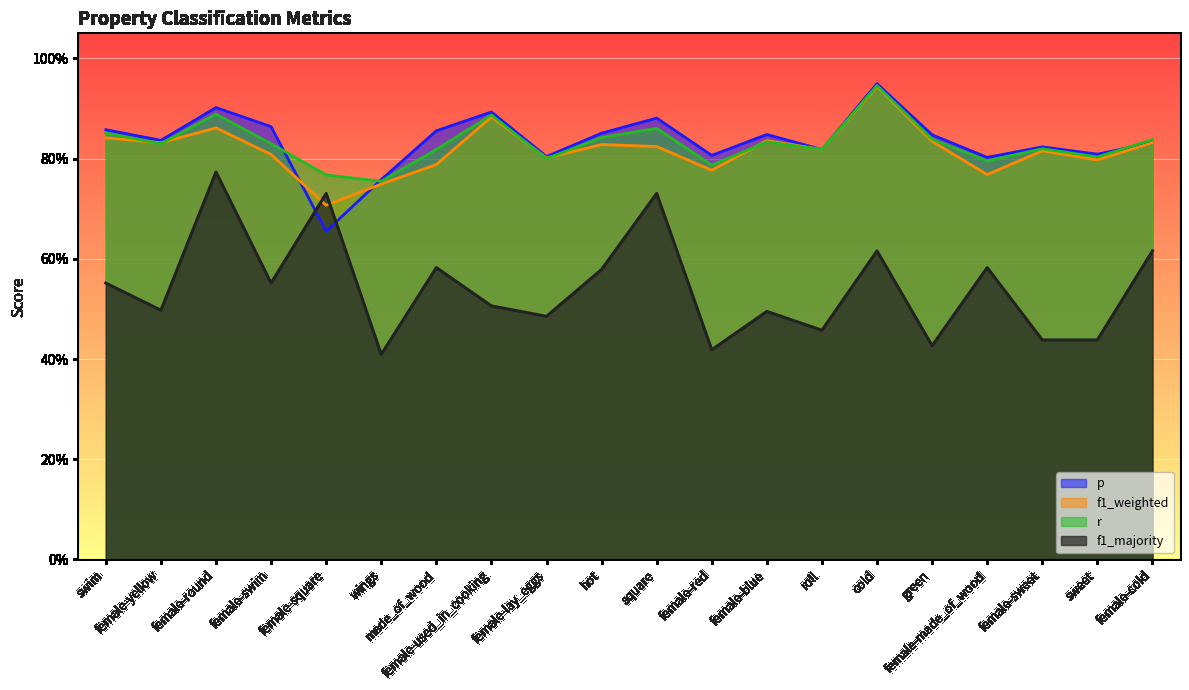

List the labels in order of p value, smallest first.

female-square, wings, female-made_of_wood, female-lay_eggs, female-red, sweet, roll, female-sweet, female-cold, female-yellow, green, female-blue, hot, made_of_wood, swim, female-swim, square, female-used_in_cooking, female-round, cold